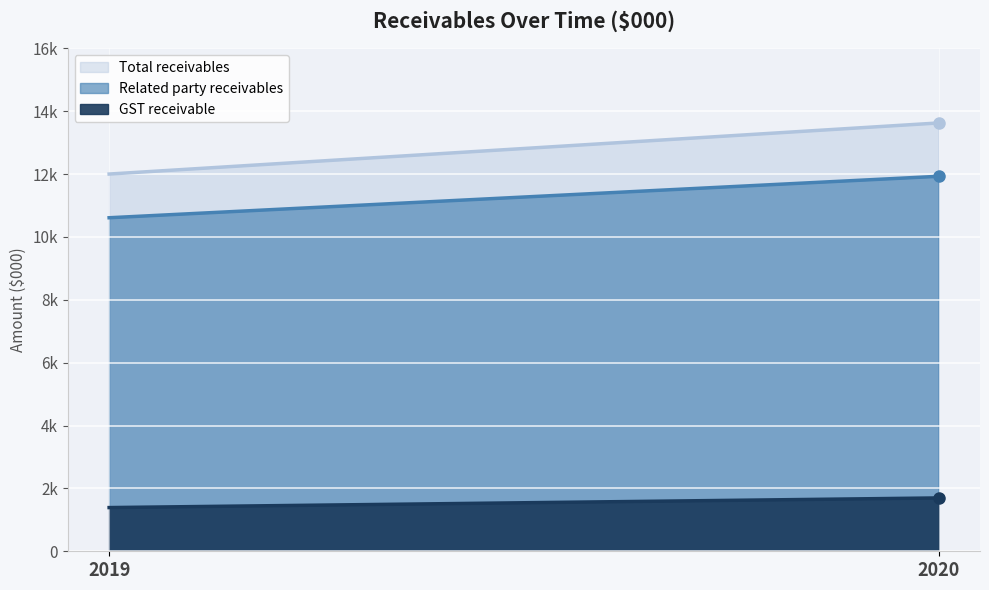

Is the value of Total receivables at 2019 greater than the value of Related party receivables at 2020?

Yes